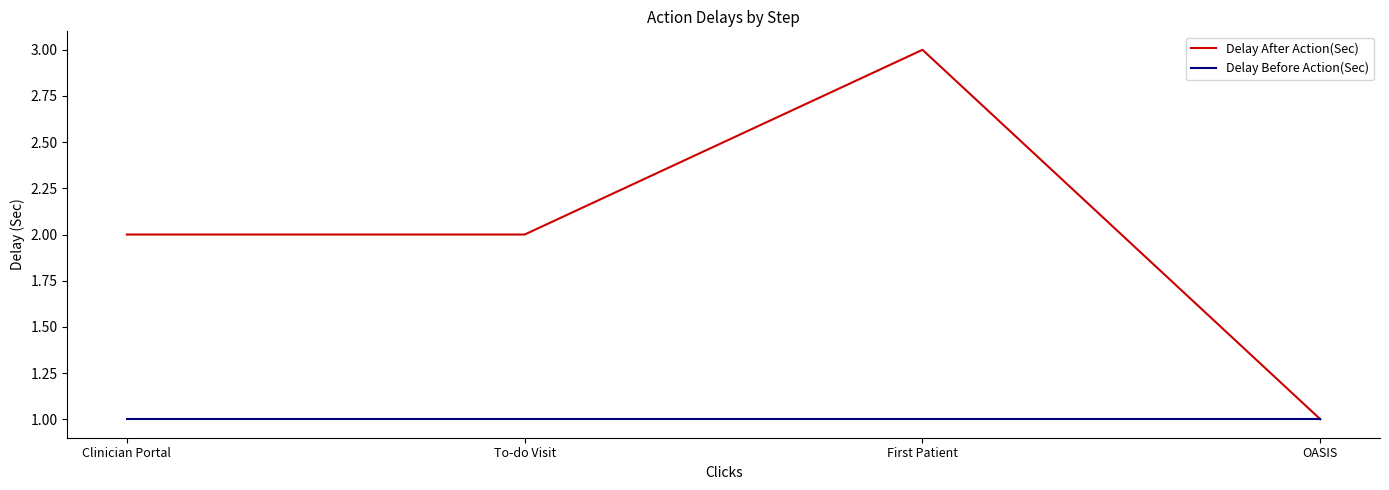

Read the Delay Before Action(Sec) value at OASIS.

1